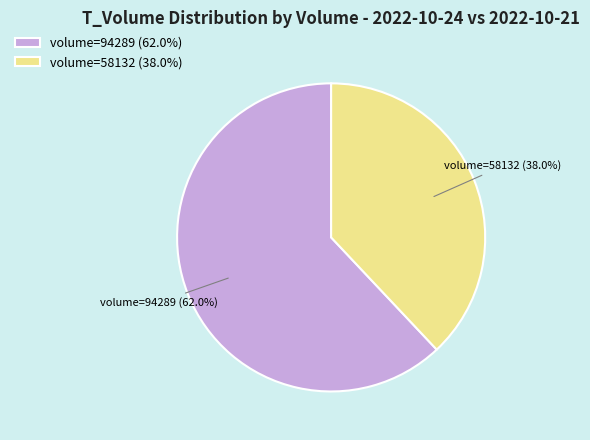

Combined, what portion of the pie is volume=58132 (38.0%) and volume=94289 (62.0%)?

100.0%